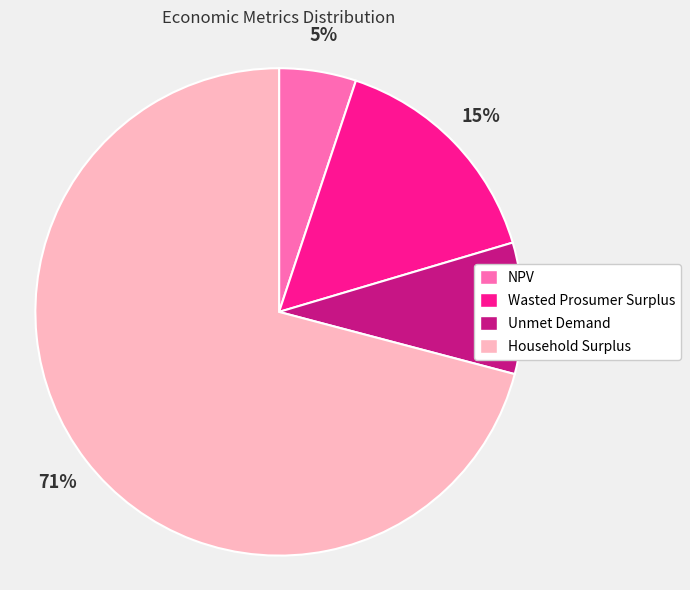

How many segments does this pie chart have?

4